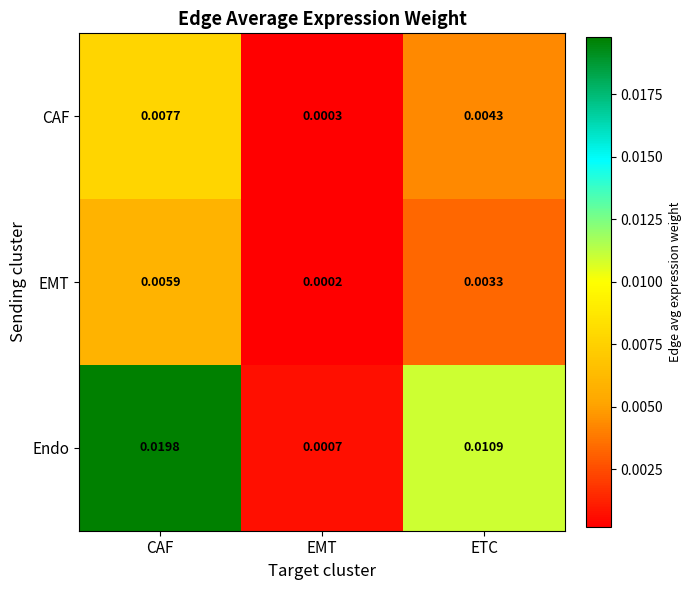

Which series changed the most between CAF and EMT?

Endo